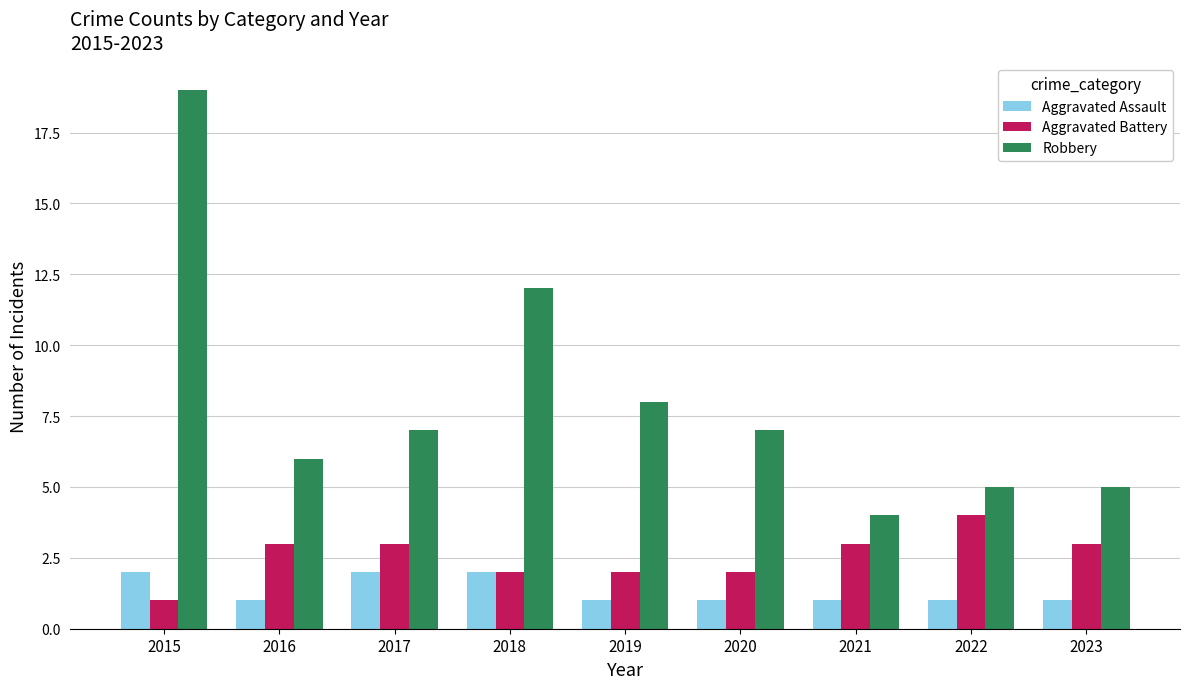

How many bars are there in each group?

3